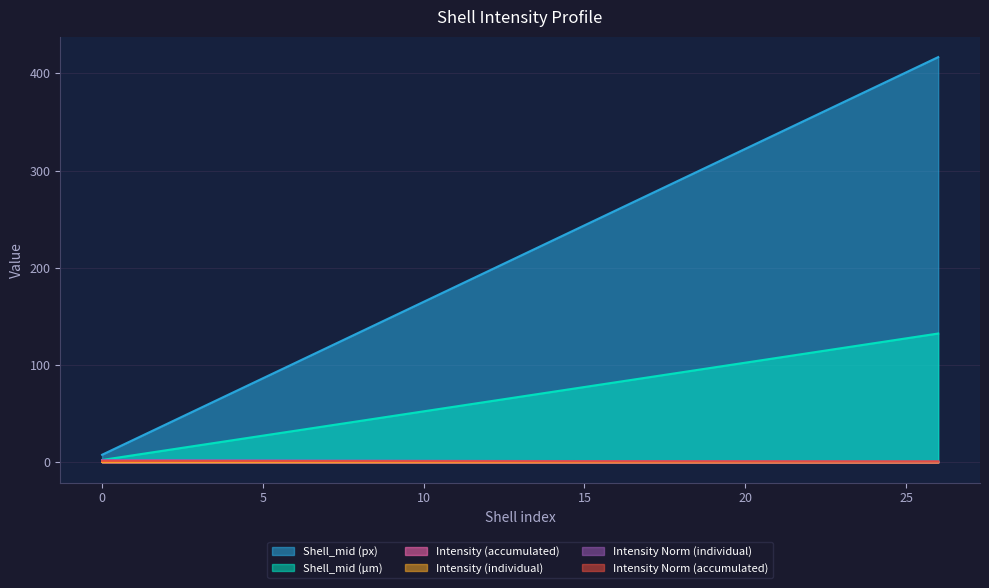

What is the approximate value of Shell_mid (µm) at 11?

57.5